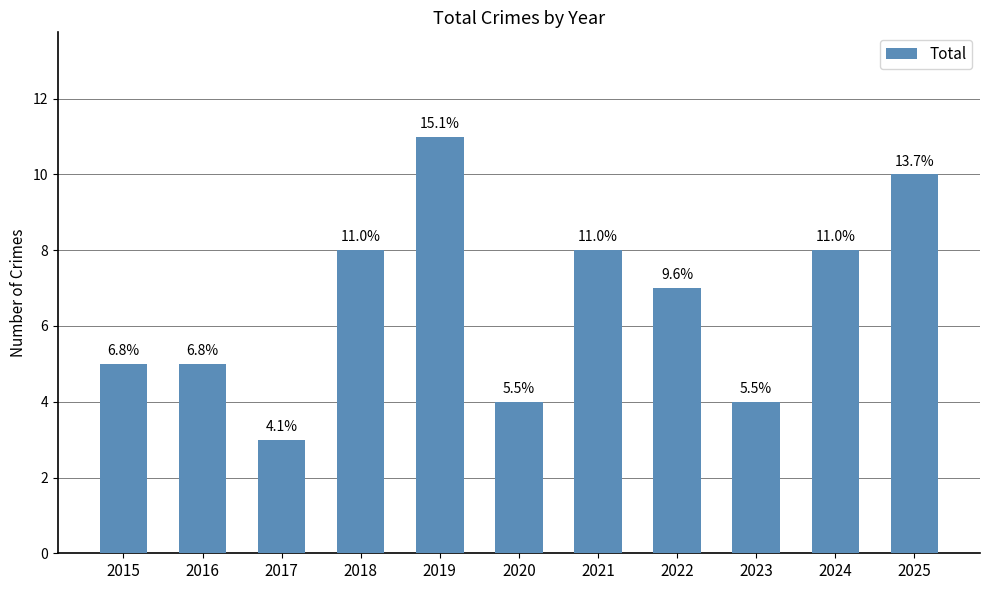

List the labels in order of value, smallest first.

2017, 2020, 2023, 2015, 2016, 2022, 2018, 2021, 2024, 2025, 2019